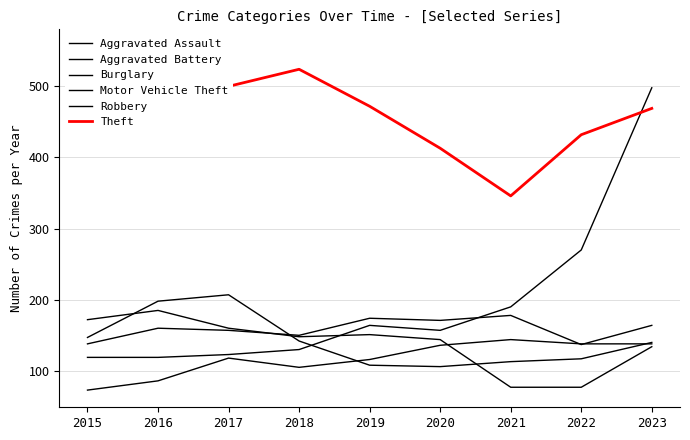

Reading right to left, transcribe all the data shown in this chart.

Aggravated Assault: 2023=138	2022=138	2021=144	2020=136	2019=116	2018=105	2017=118	2016=86	2015=73
Aggravated Battery: 2023=164	2022=137	2021=178	2020=171	2019=174	2018=150	2017=157	2016=160	2015=138
Burglary: 2023=134	2022=77	2021=77	2020=144	2019=151	2018=148	2017=160	2016=185	2015=172
Motor Vehicle Theft: 2023=498	2022=270	2021=190	2020=157	2019=164	2018=130	2017=123	2016=119	2015=119
Robbery: 2023=140	2022=117	2021=113	2020=106	2019=108	2018=142	2017=207	2016=198	2015=147
Theft: 2023=469	2022=432	2021=346	2020=413	2019=472	2018=524	2017=500	2016=556	2015=522